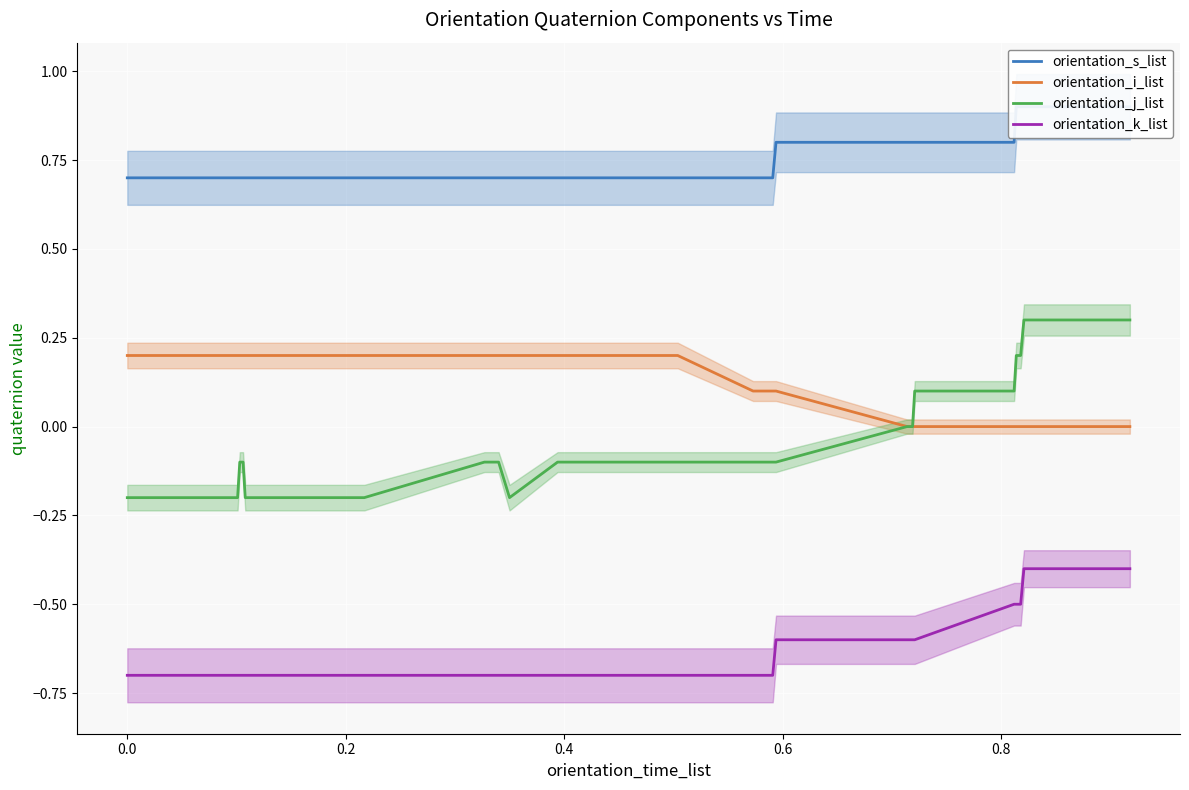

Is this an area chart (filled region under the line)?

No